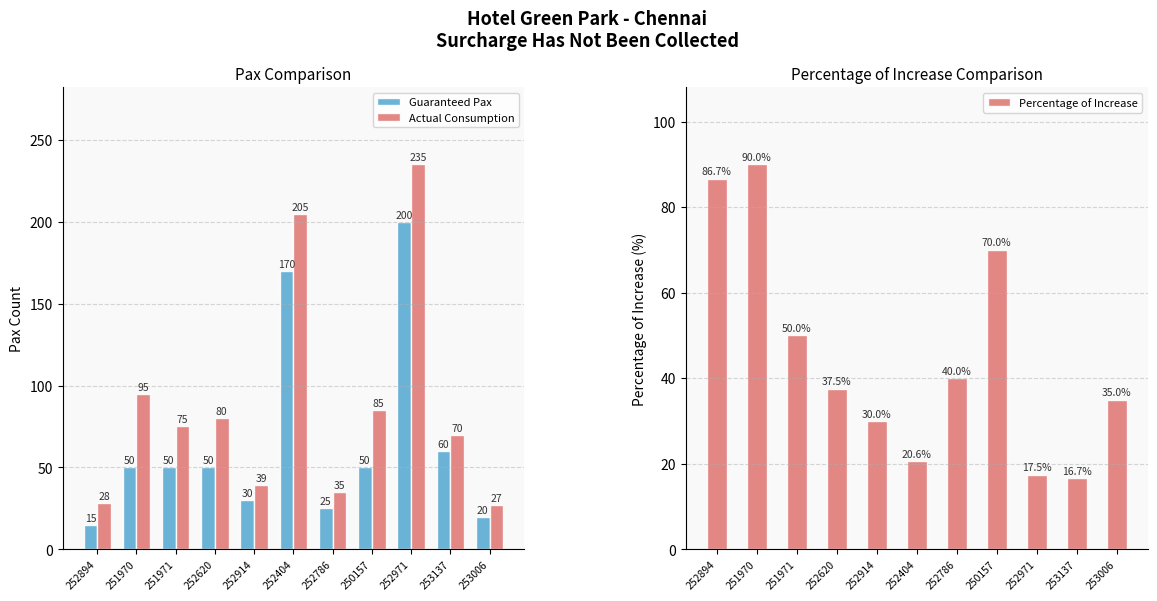

The value of Percentage of Increase at 252894 is 86.7. True or false?

True